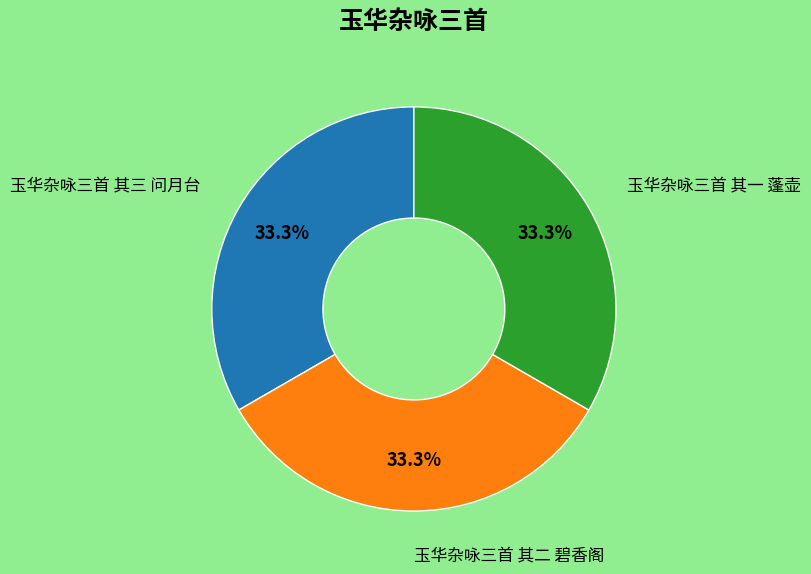

Is there any slice that represents more than half of the pie?

No